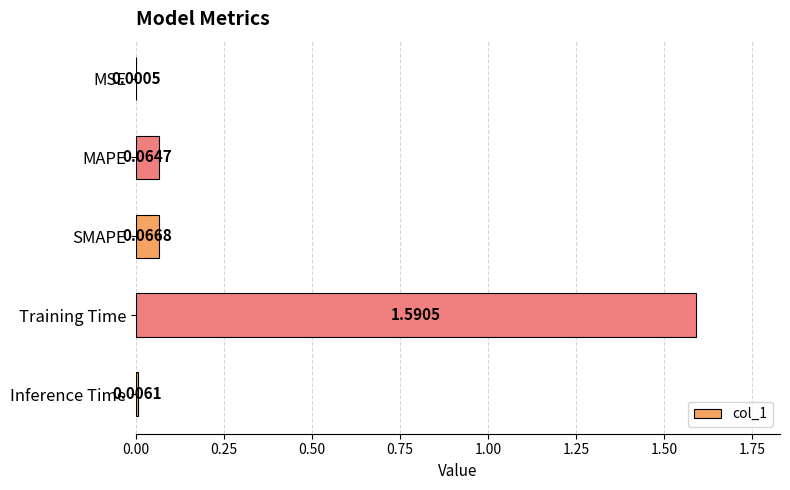

Which category has the highest value across all series?

Training Time